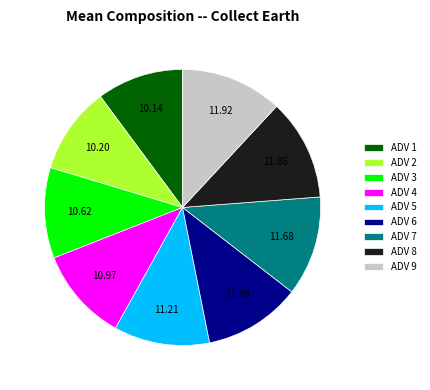

Is it true that ADV 1 is 1% of the pie?

False